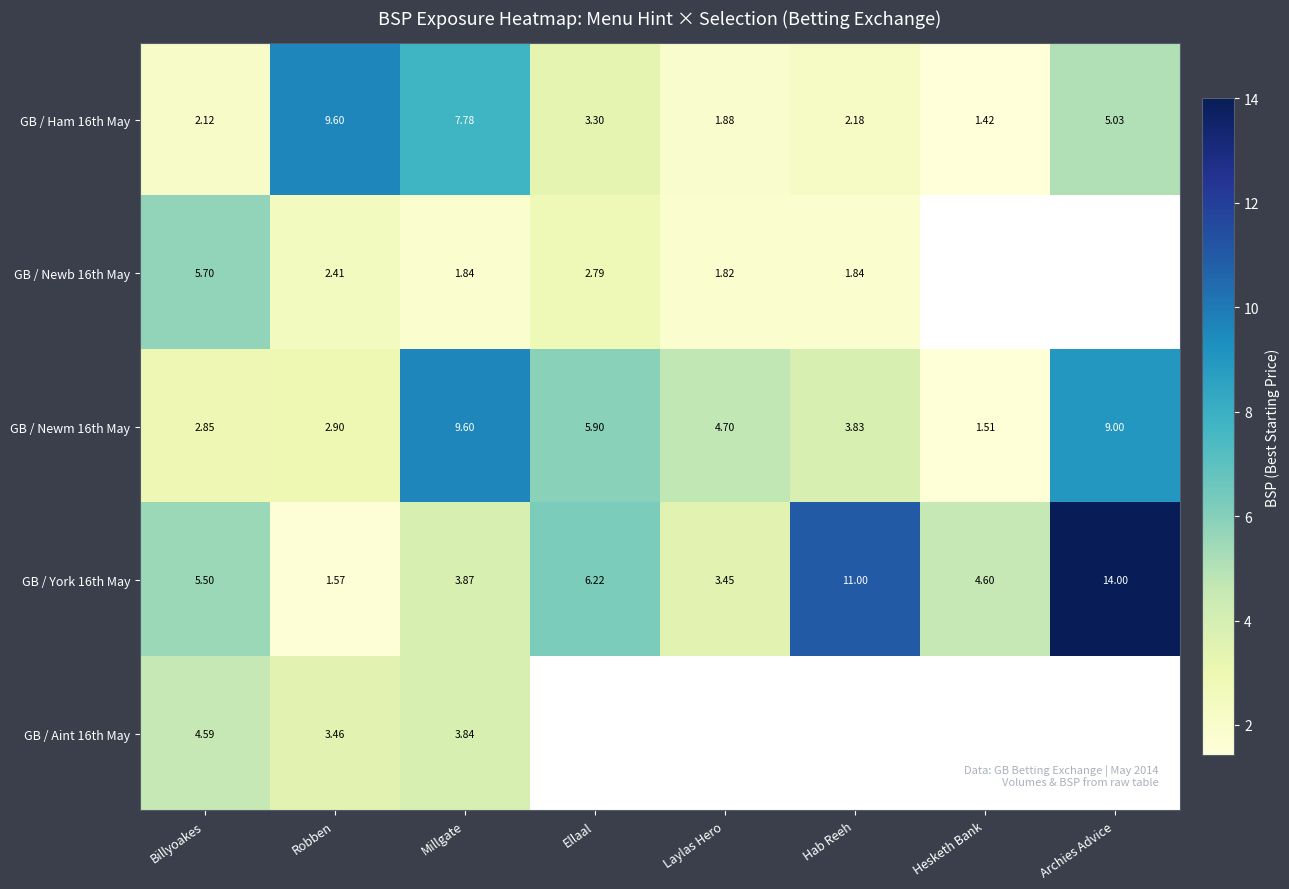

The value of GB / Newm 16th May at Archies Advice is 5.8. True or false?

False